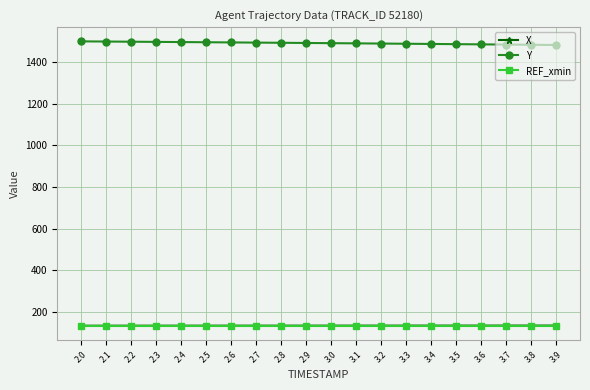

What is the spread (max minus min) of values at 3.6?

1352.1